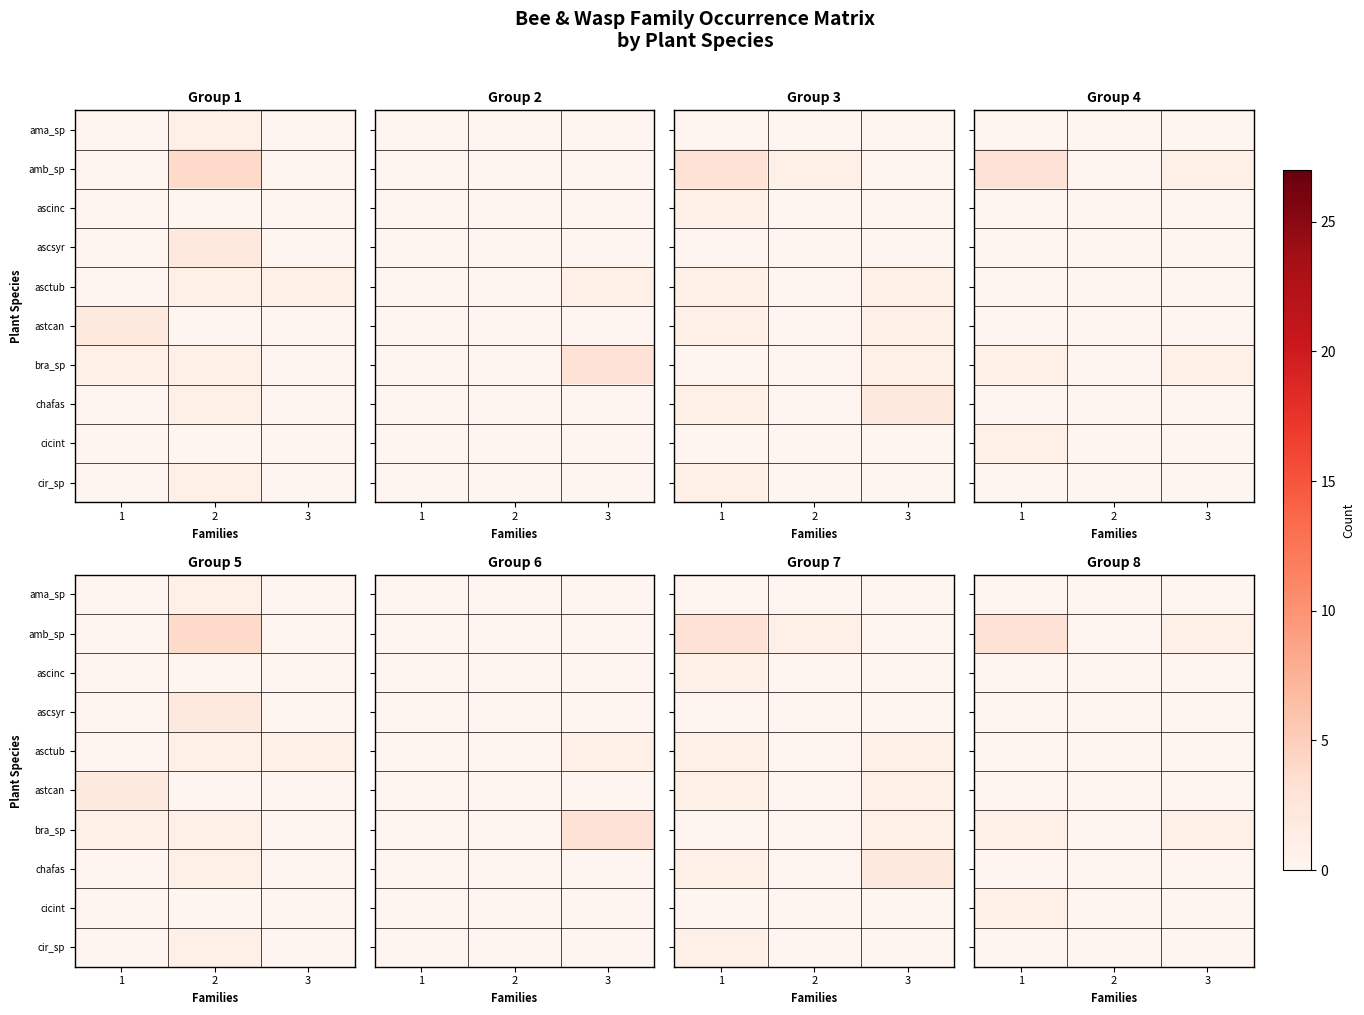

What is the difference between the highest and lowest values at 1?

3